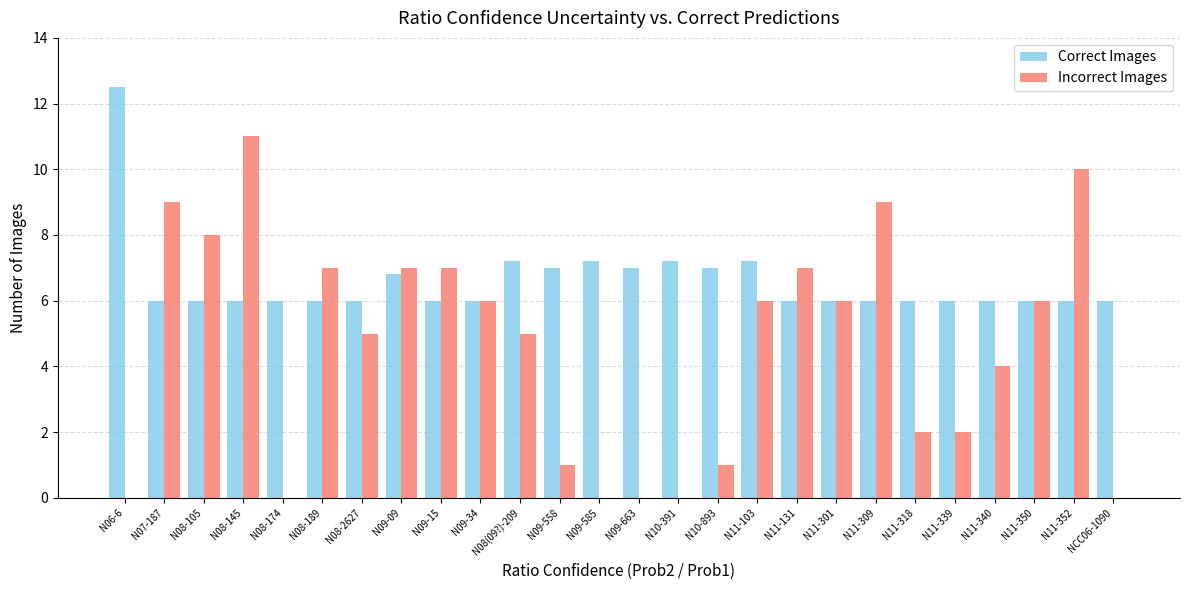

What is the total value across all series at N08-145?

17.0